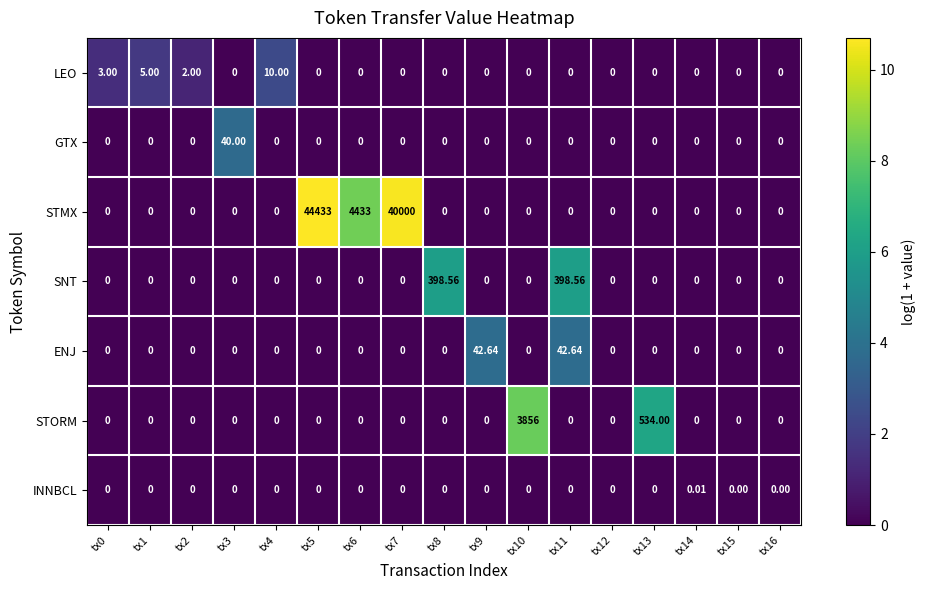

Which series changed the most between tx6 and tx13?

STMX